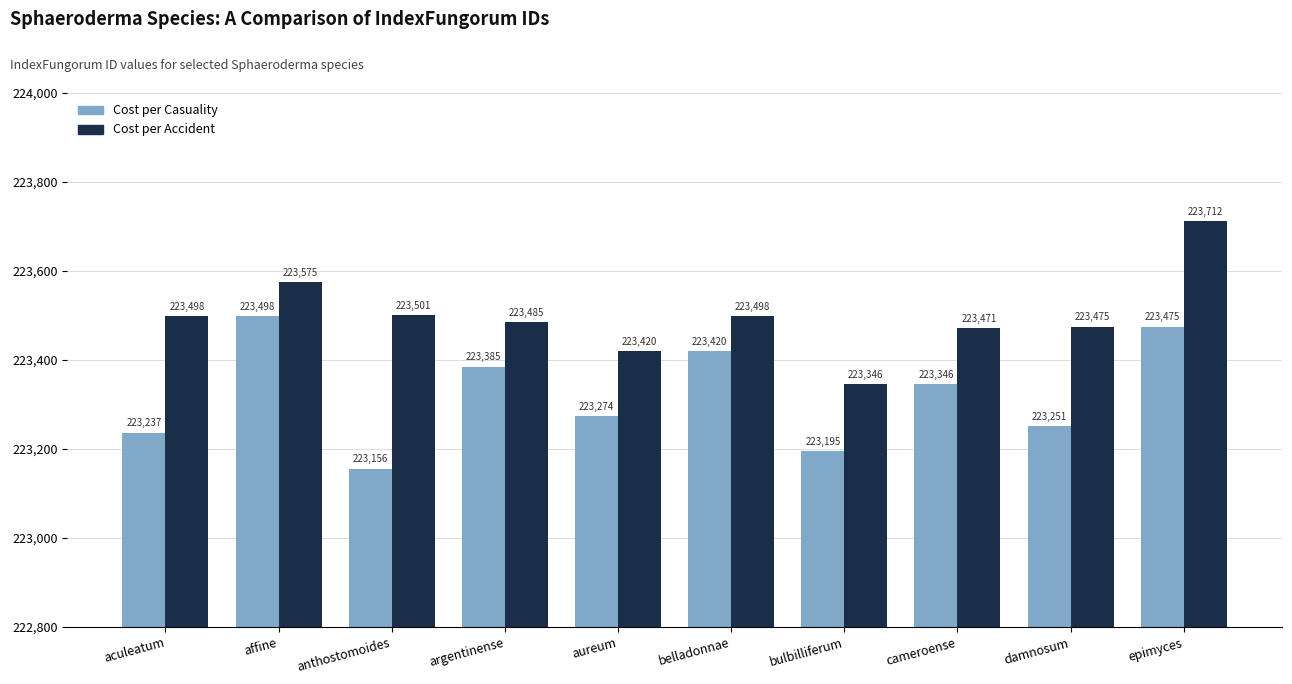

Which series has the widest spread of values?

Cost per Accident